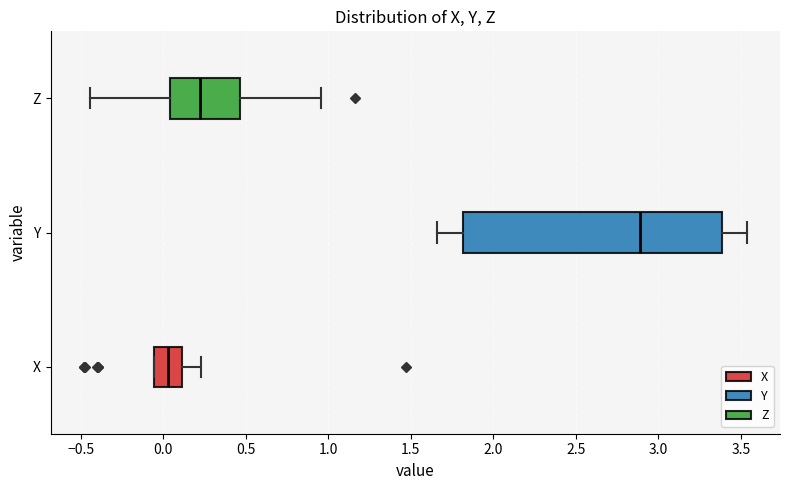

Reading bottom to top, transcribe this box plot: for each box, give where its median line is, the range the box spans, and where its two whiskers end, as read against the x-axis. The values are not printed on the chart, so give them approximately, as read against the axis.

X: median 0.05, box -0.05 to 0.10, whiskers -0.05 to 0.25
Y: median 2.90, box 1.80 to 3.40, whiskers 1.65 to 3.55
Z: median 0.20, box 0.05 to 0.45, whiskers -0.45 to 0.95